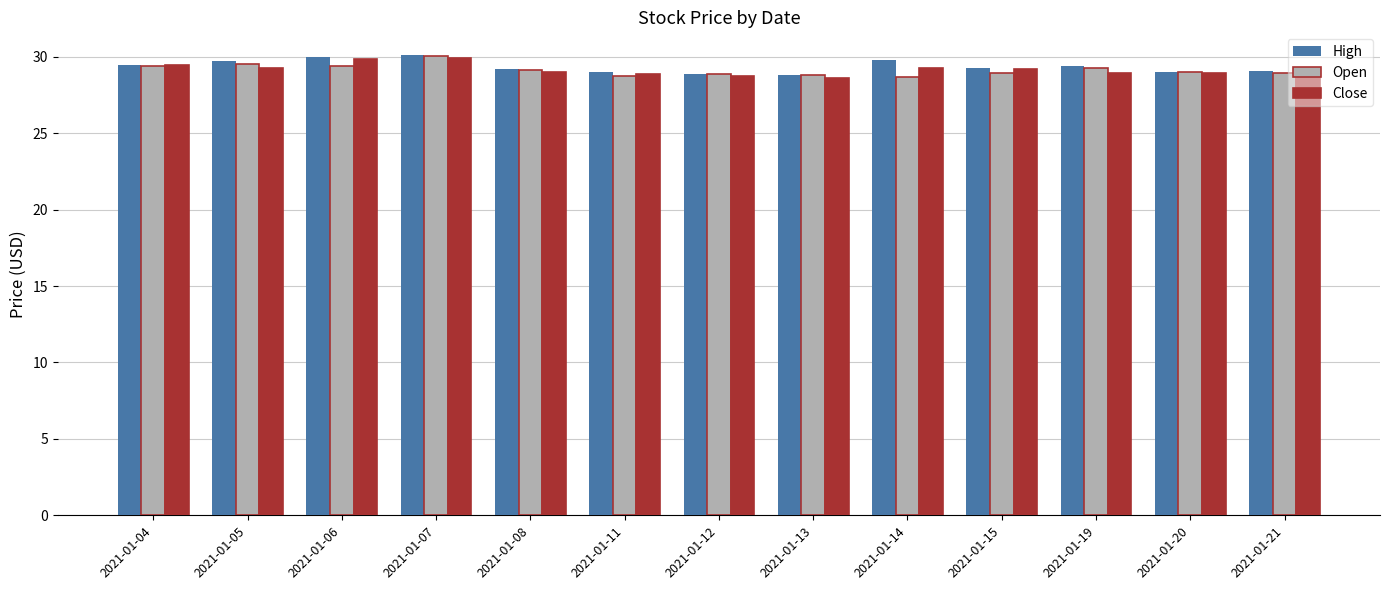

What is the minimum value for Open?

28.6